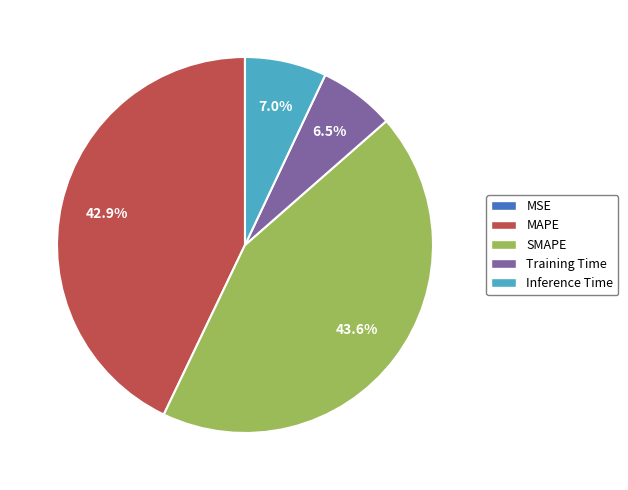

Between SMAPE and Training Time, which is larger?

SMAPE